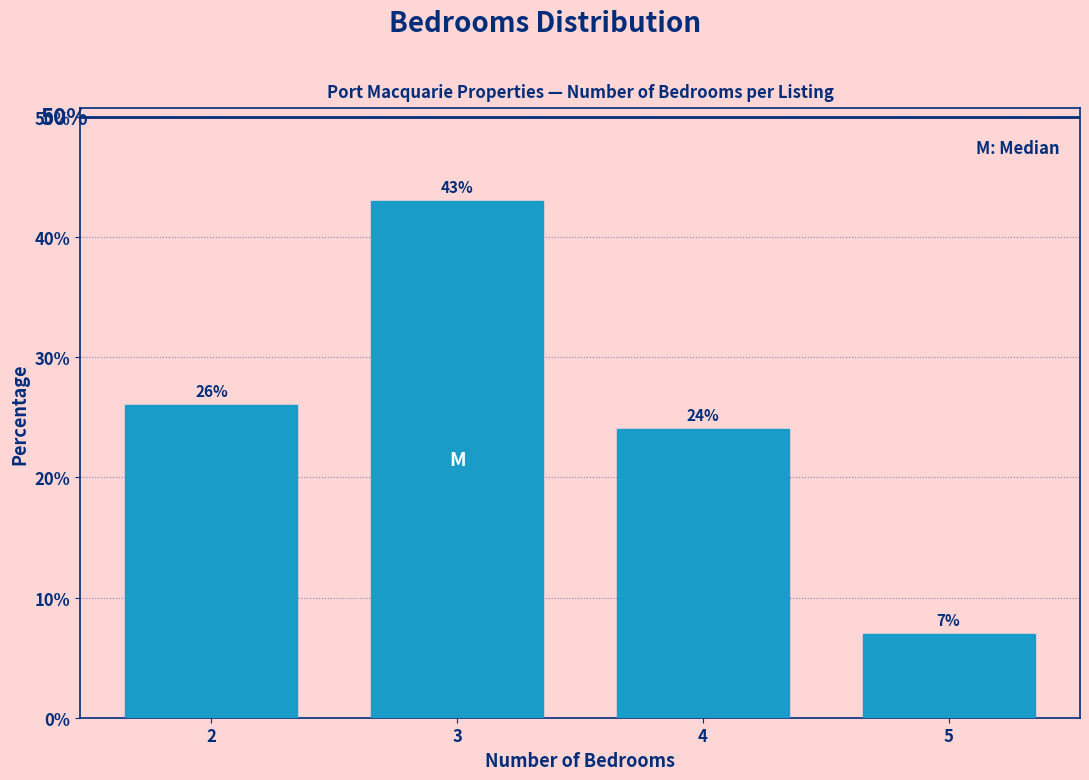

Reading left to right, list all the values displayed in this chart.

26.0	43.0	24.0	7.0